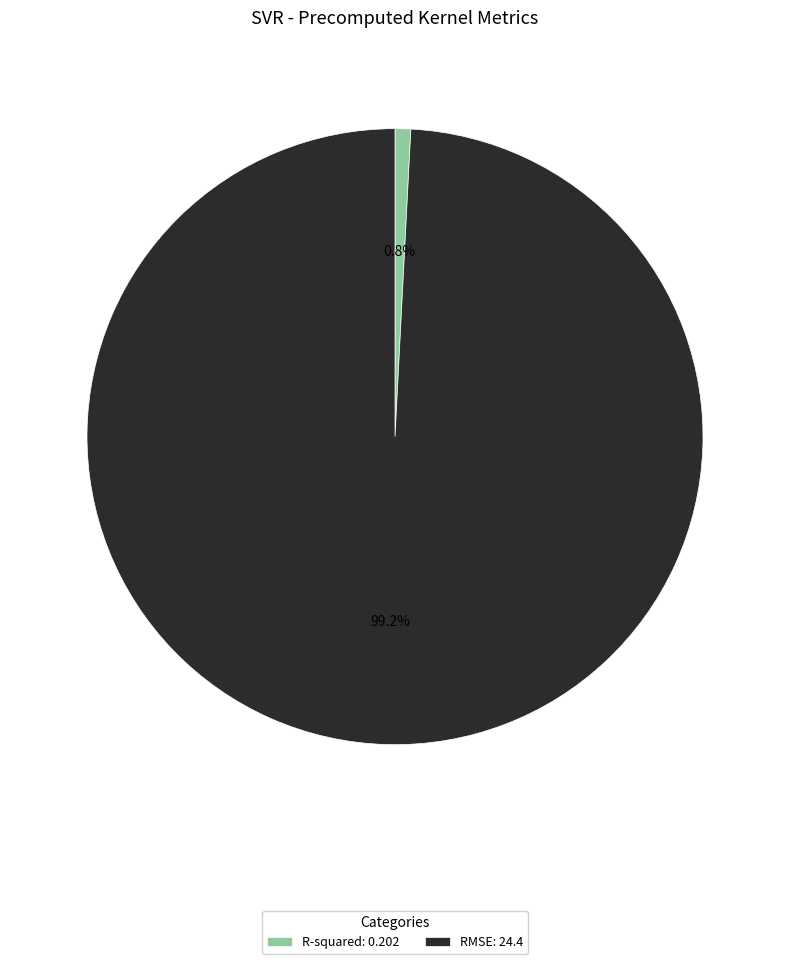

How much of the chart is everything except RMSE?

0.8%